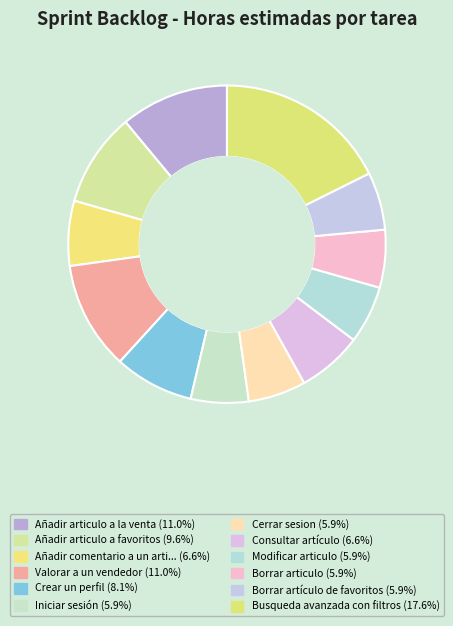

Count the number of slices in the pie.

12